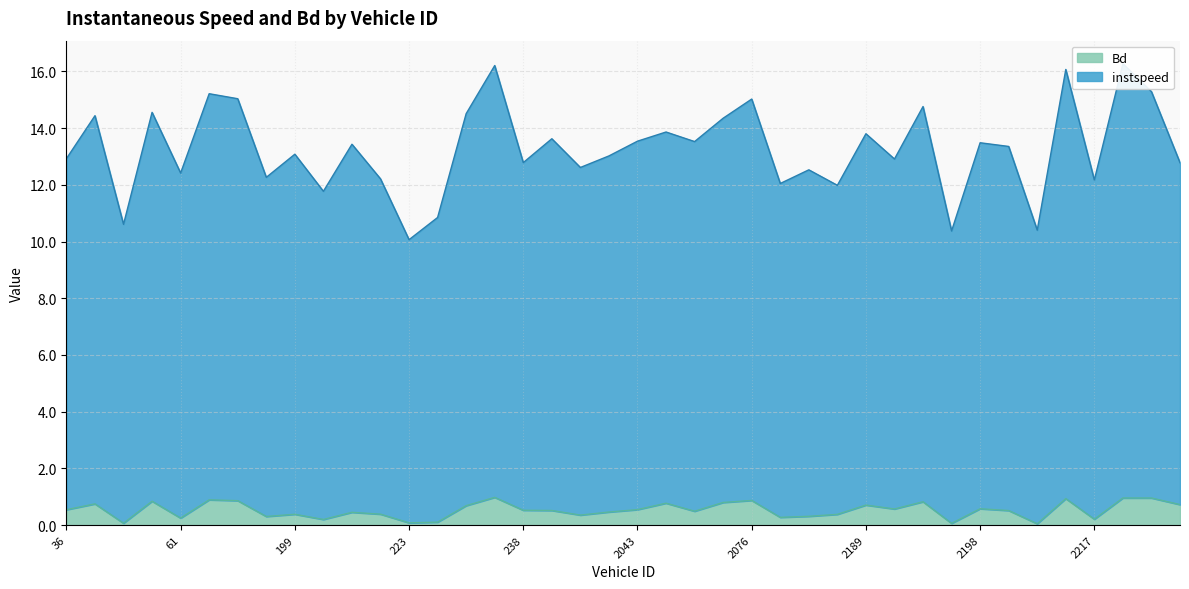

True or false: instspeed has a value of 15.0 at 2076.0.

True